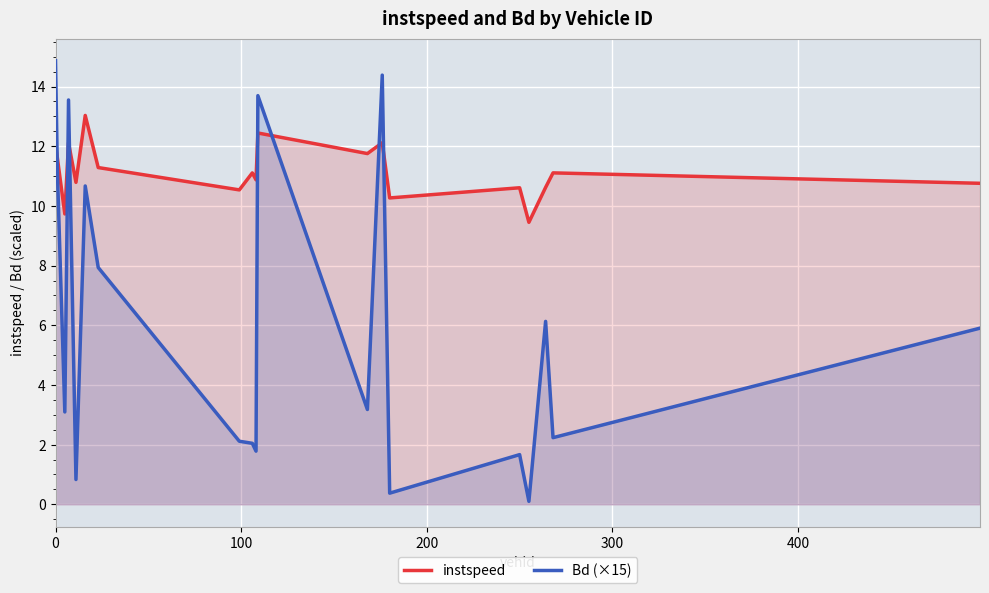

How many intersections are there between Bd (×15) and instspeed?

7